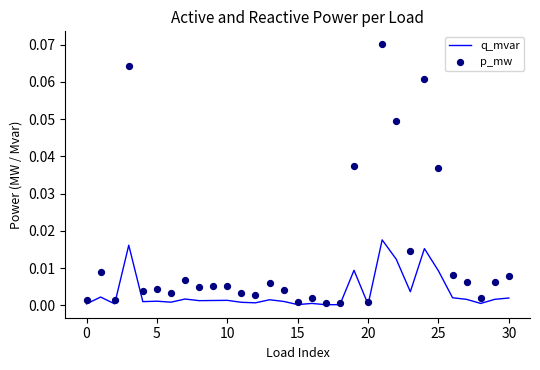

Which series contains the highest Y value?

p_mw